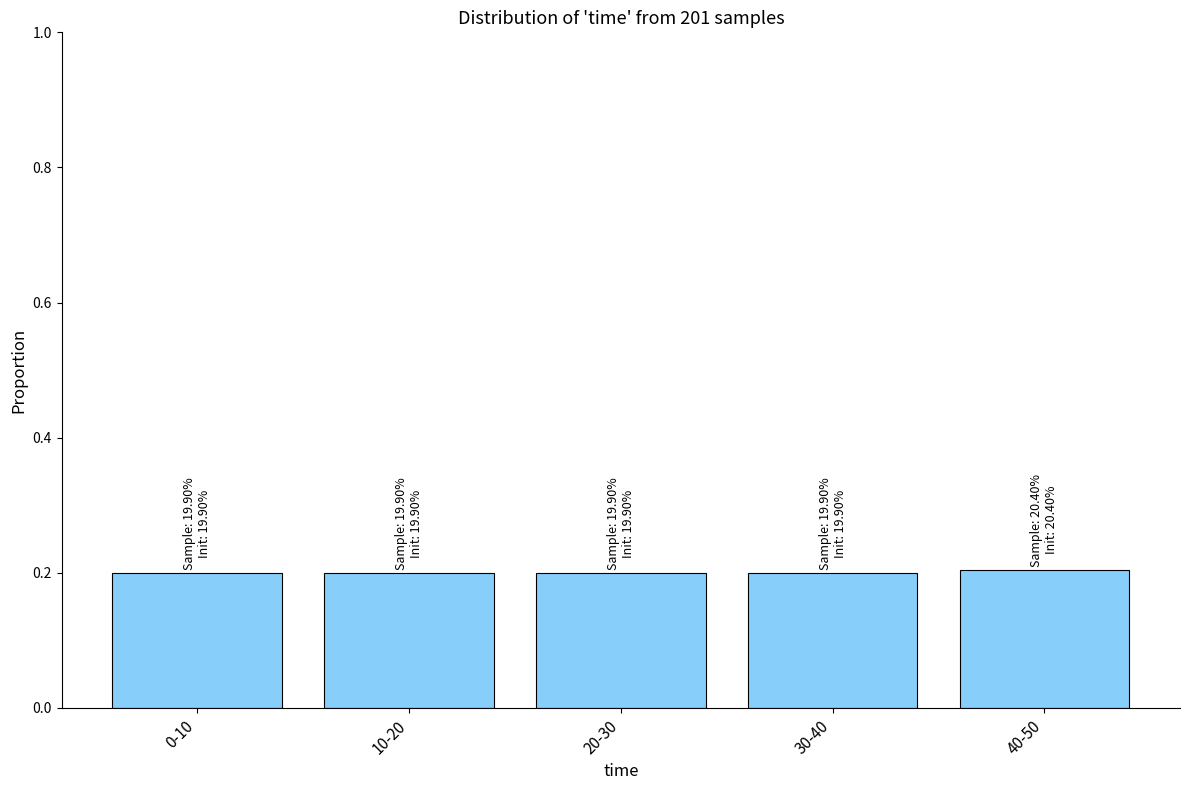

Reading left to right, what are all the values shown in this chart?

0.2	0.2	0.2	0.2	0.2